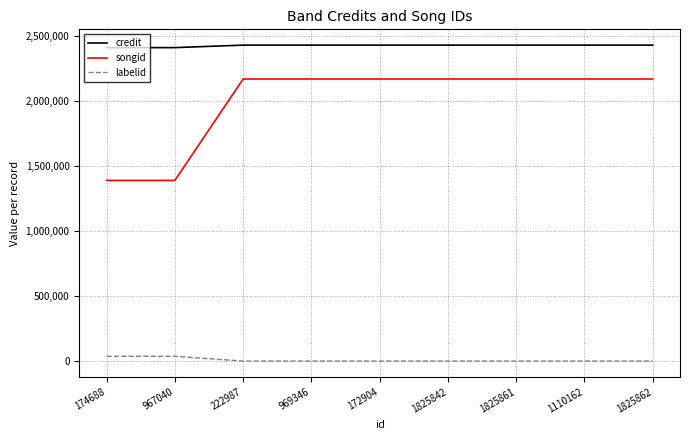

What is the maximum value shown in the chart?

2430196